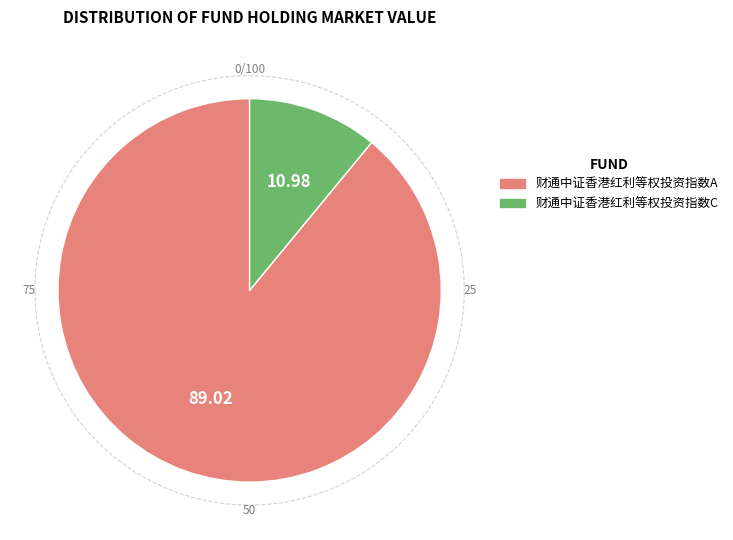

What is the largest slice in the pie chart?

财通中证香港红利等权投资指数A